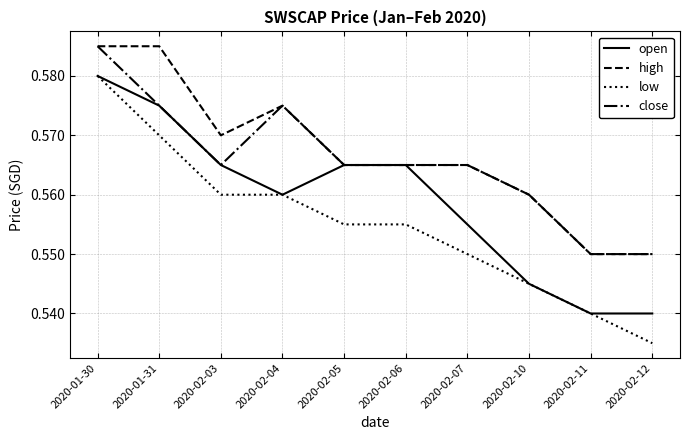

True or false: high and low intersect in this chart.

False